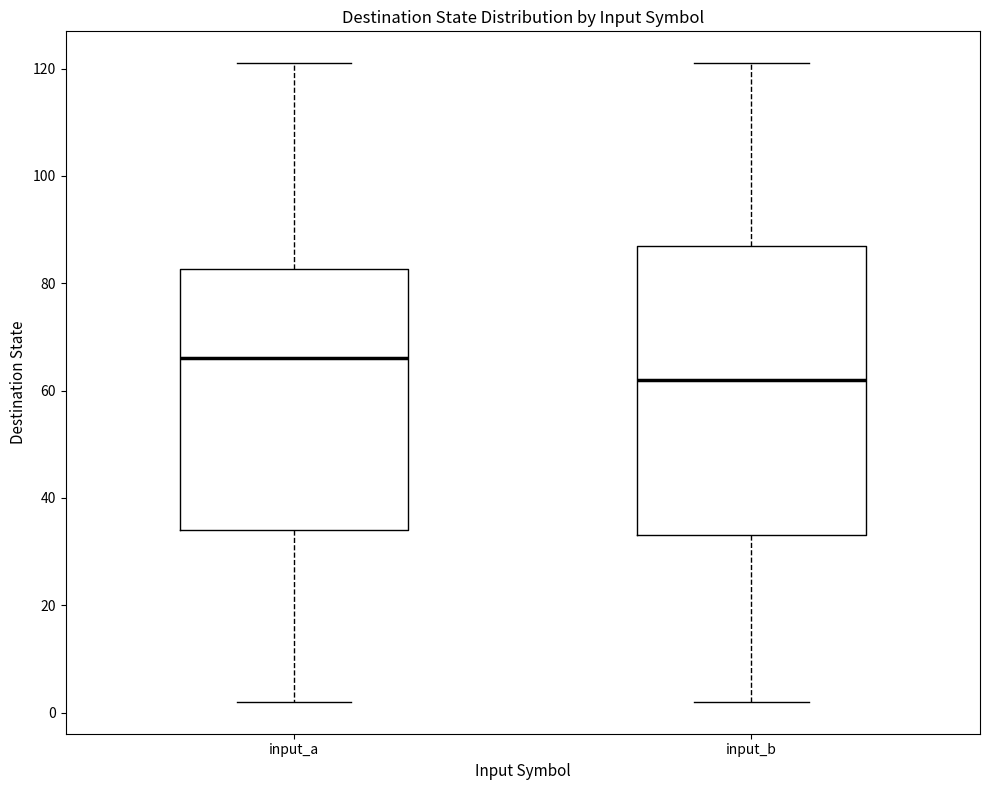

Which box's median line is the highest?

input_a